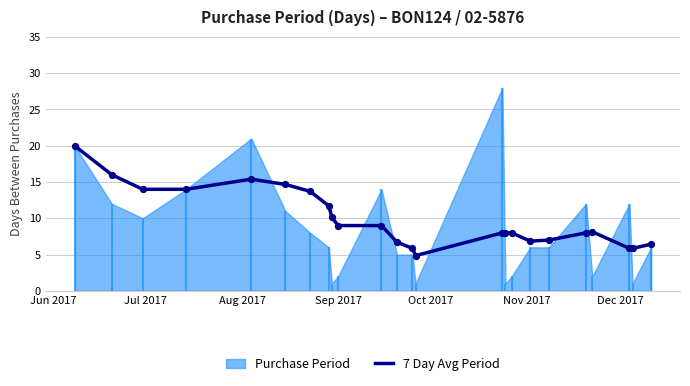

What is the maximum value for 7 Day Avg Period?

20.0